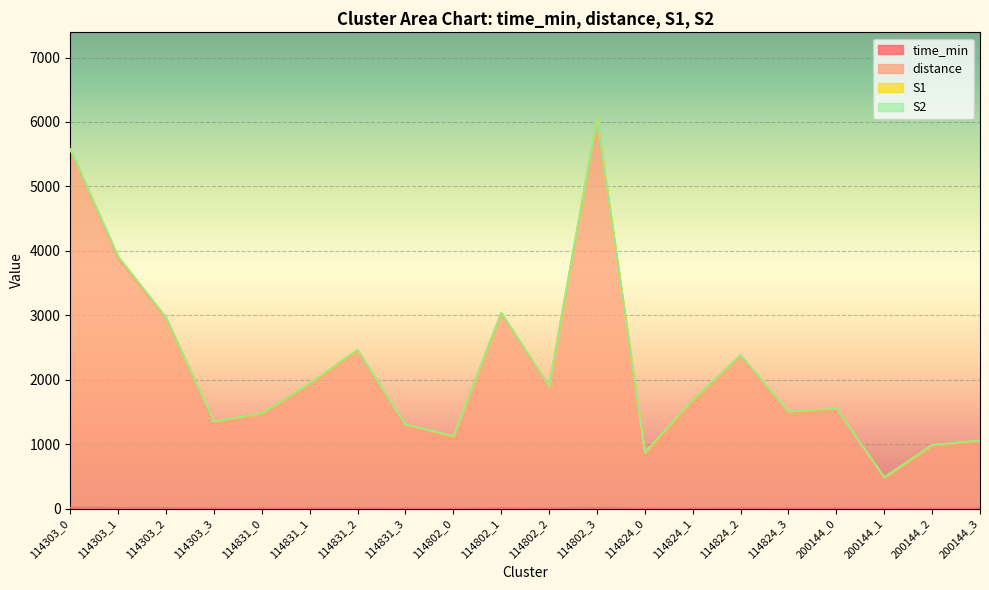

Is the value of time_min at 114303_1 greater than the value of distance at 114802_0?

No